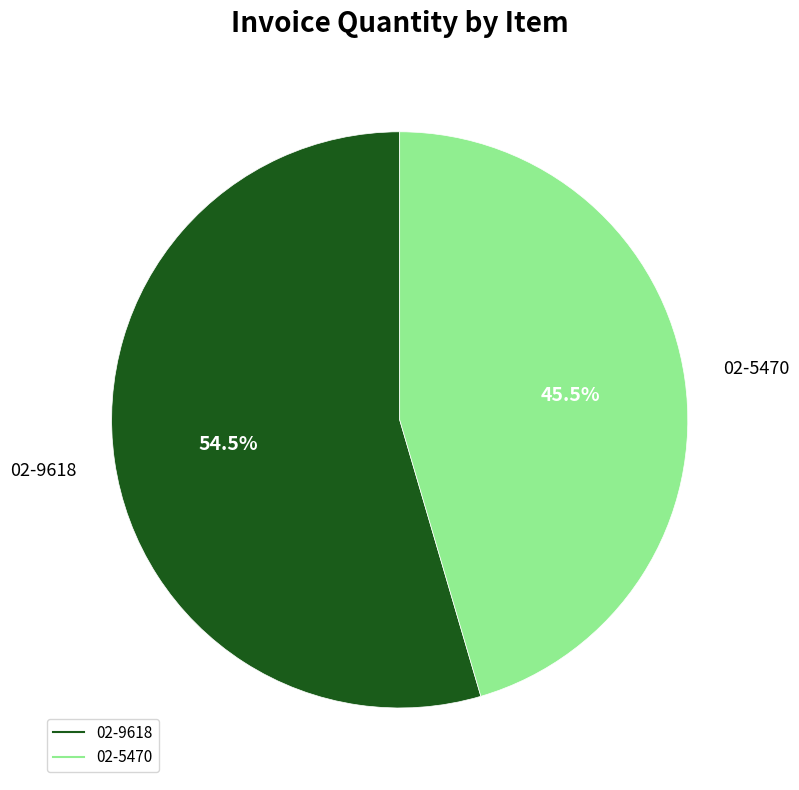

Is the sum of 02-5470 and 02-9618 greater than half?

Yes